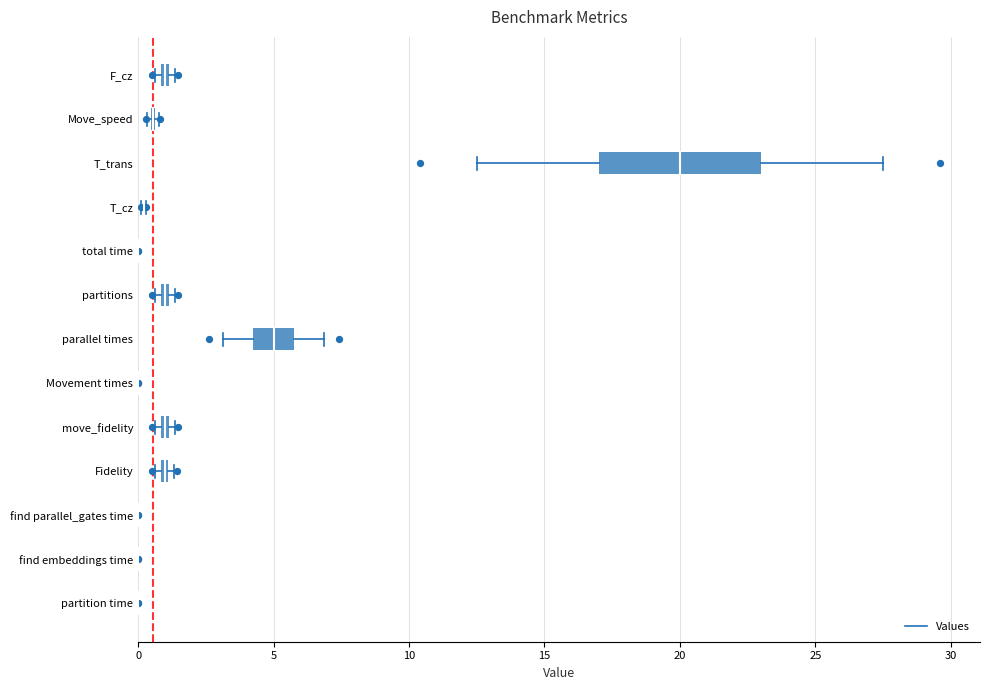

What is the change in value from move_fidelity to Movement times?

-1.0